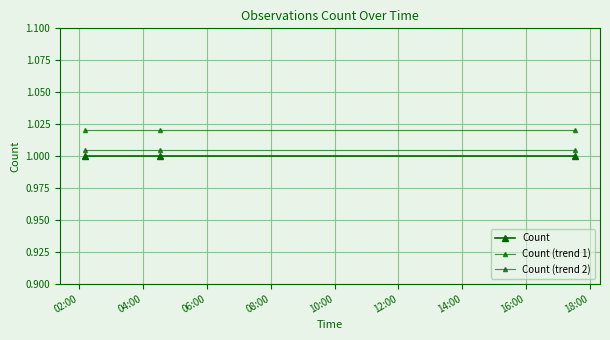

At which category is the sum across all series the highest?

02:00